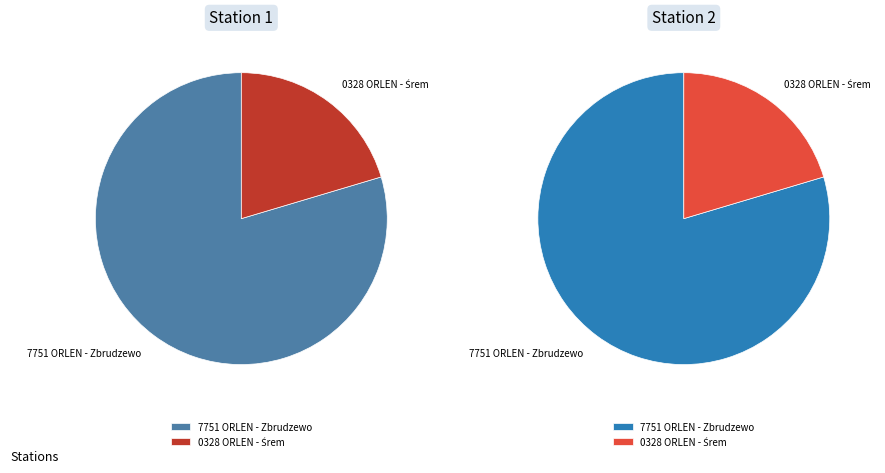

Rank the categories by value from highest to lowest.

7751 ORLEN - Zbrudzewo, 0328 ORLEN - Śrem